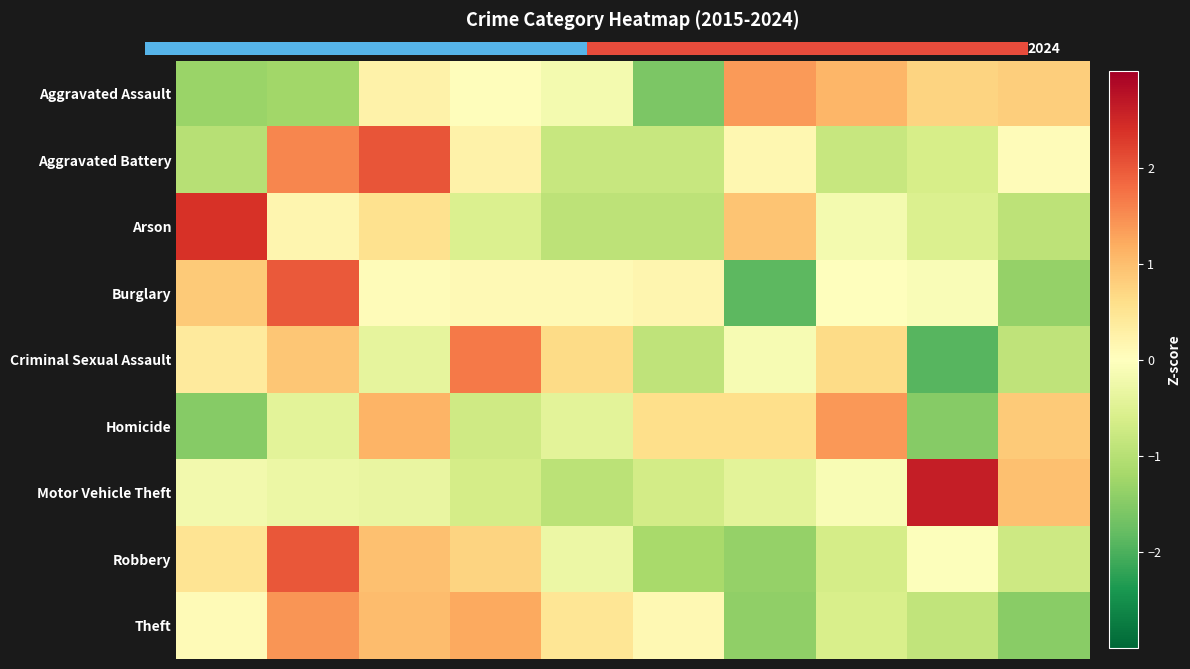

Is it true that Criminal Sexual Assault equals 0.4 at 2015?

True